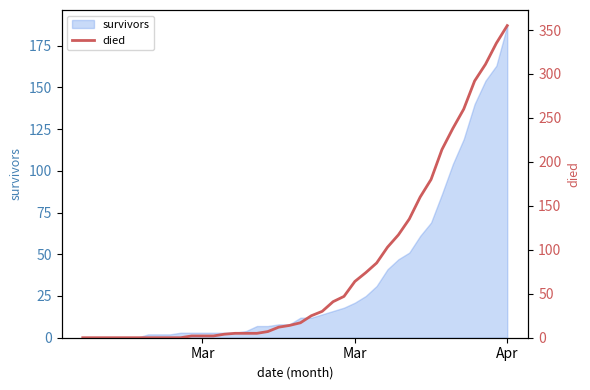

How many values exceed 17?

19